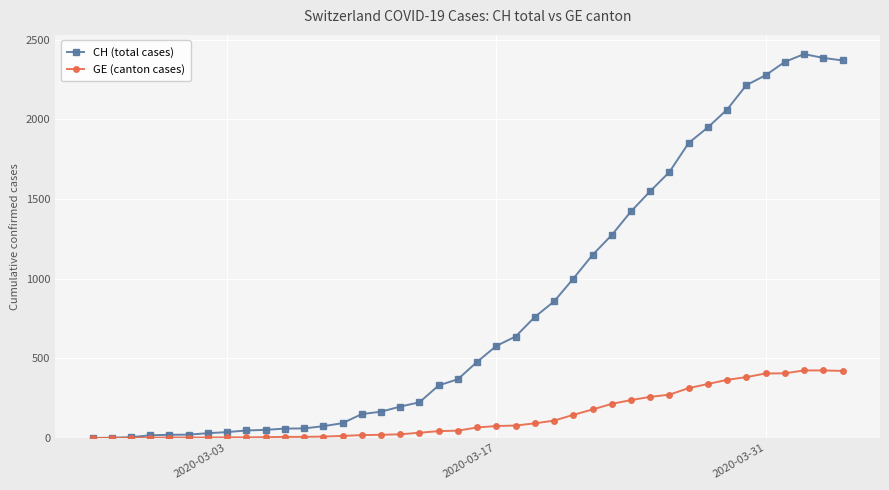

At how many categories does at least one series exceed 1753?

9